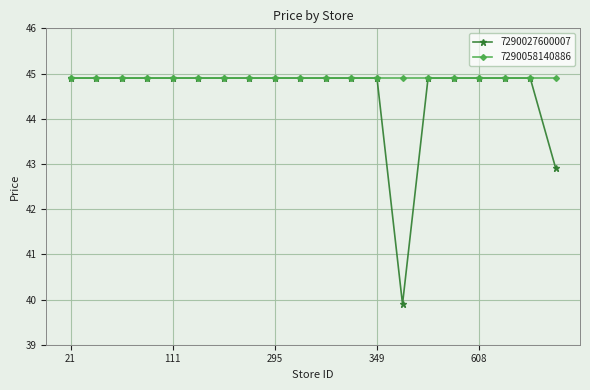

List the series in order of their overall mean, lowest first.

7290027600007, 7290058140886